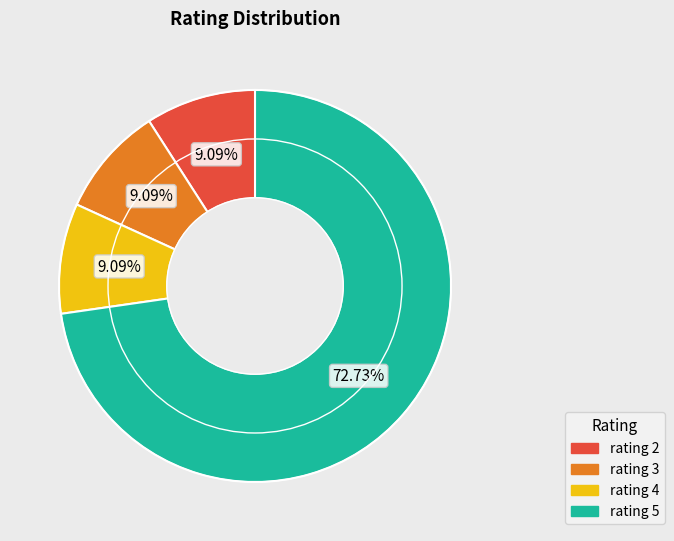

What is the majority slice?

rating 5